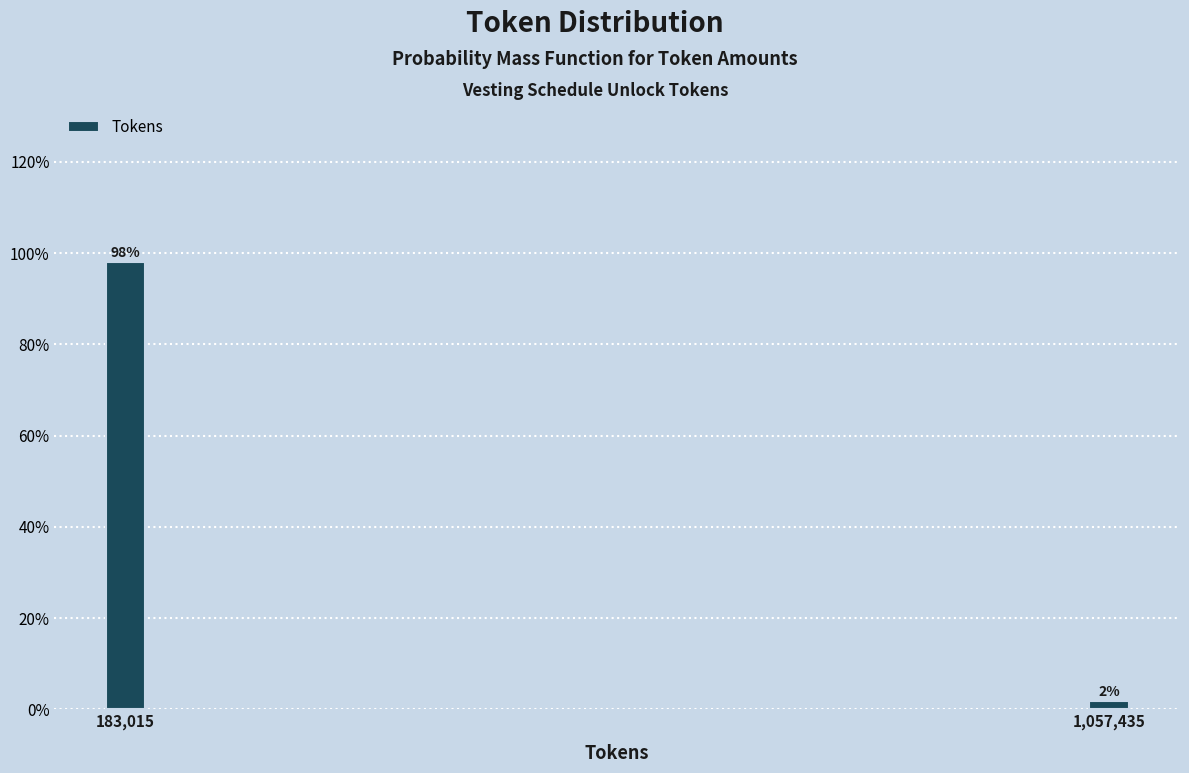

What is the label of the 2nd bar from the left?

1,057,435